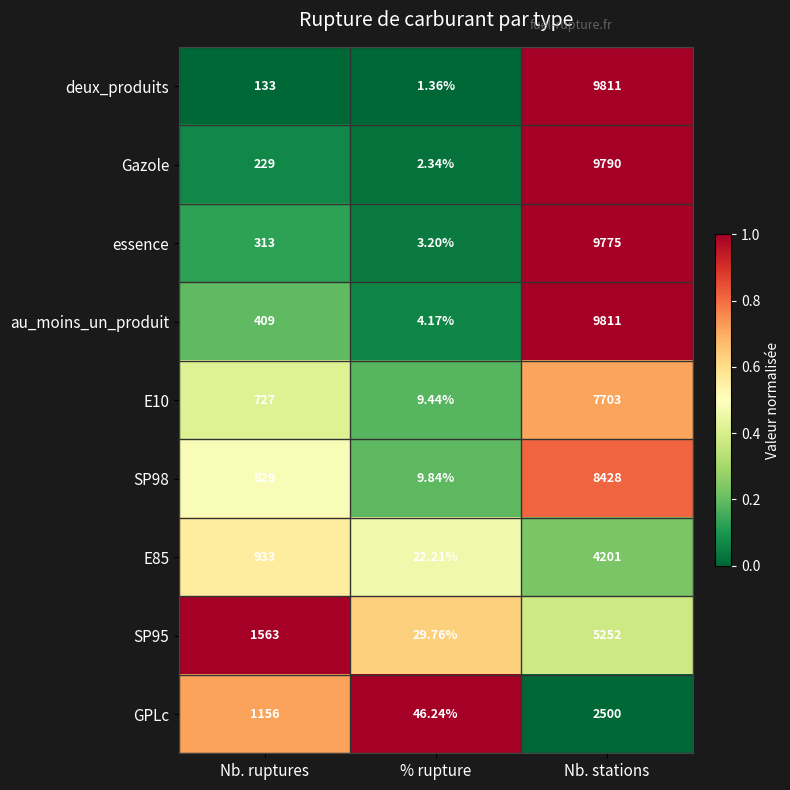

Which series changed the most between Nb. ruptures and Nb. stations?

deux_produits